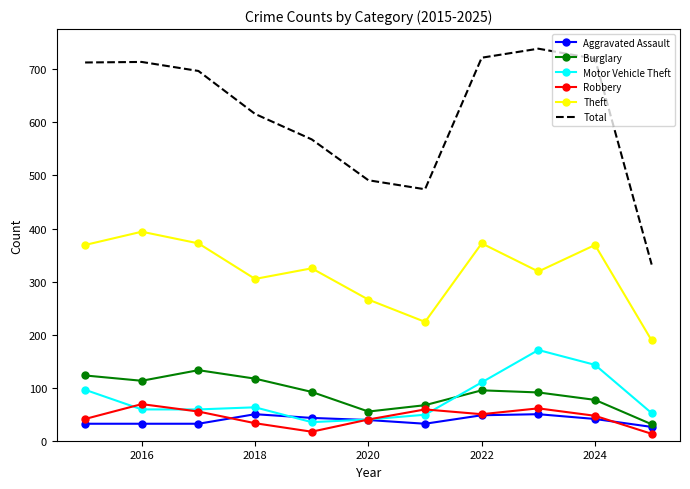

What is the lowest value of the Aggravated Assault series?

26